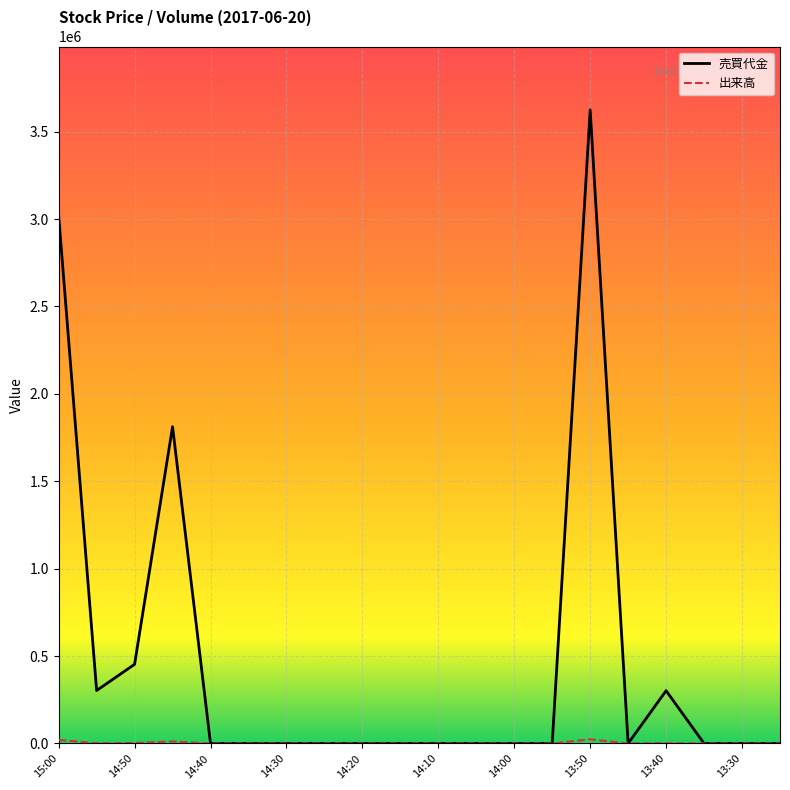

Which series has the largest range (max minus min)?

売買代金